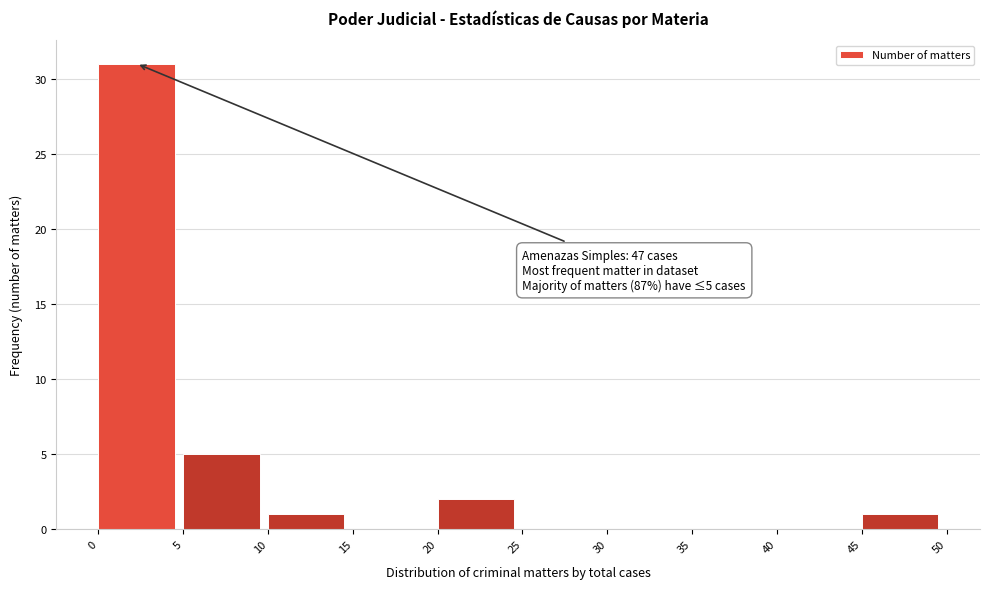

Over which range of the x-axis is the bar tallest?

0 to 5